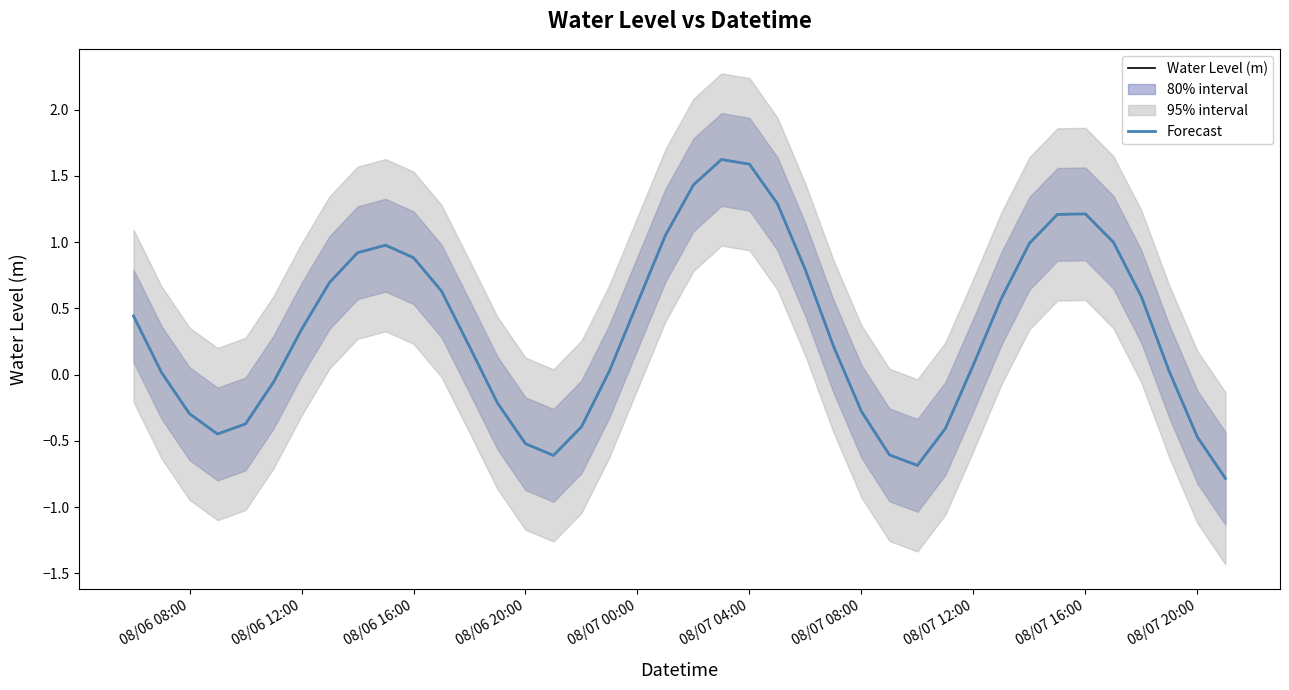

What is the sum of the Water Level (m) values at 08/07 08:00 and 08/07 04:00?

1.3